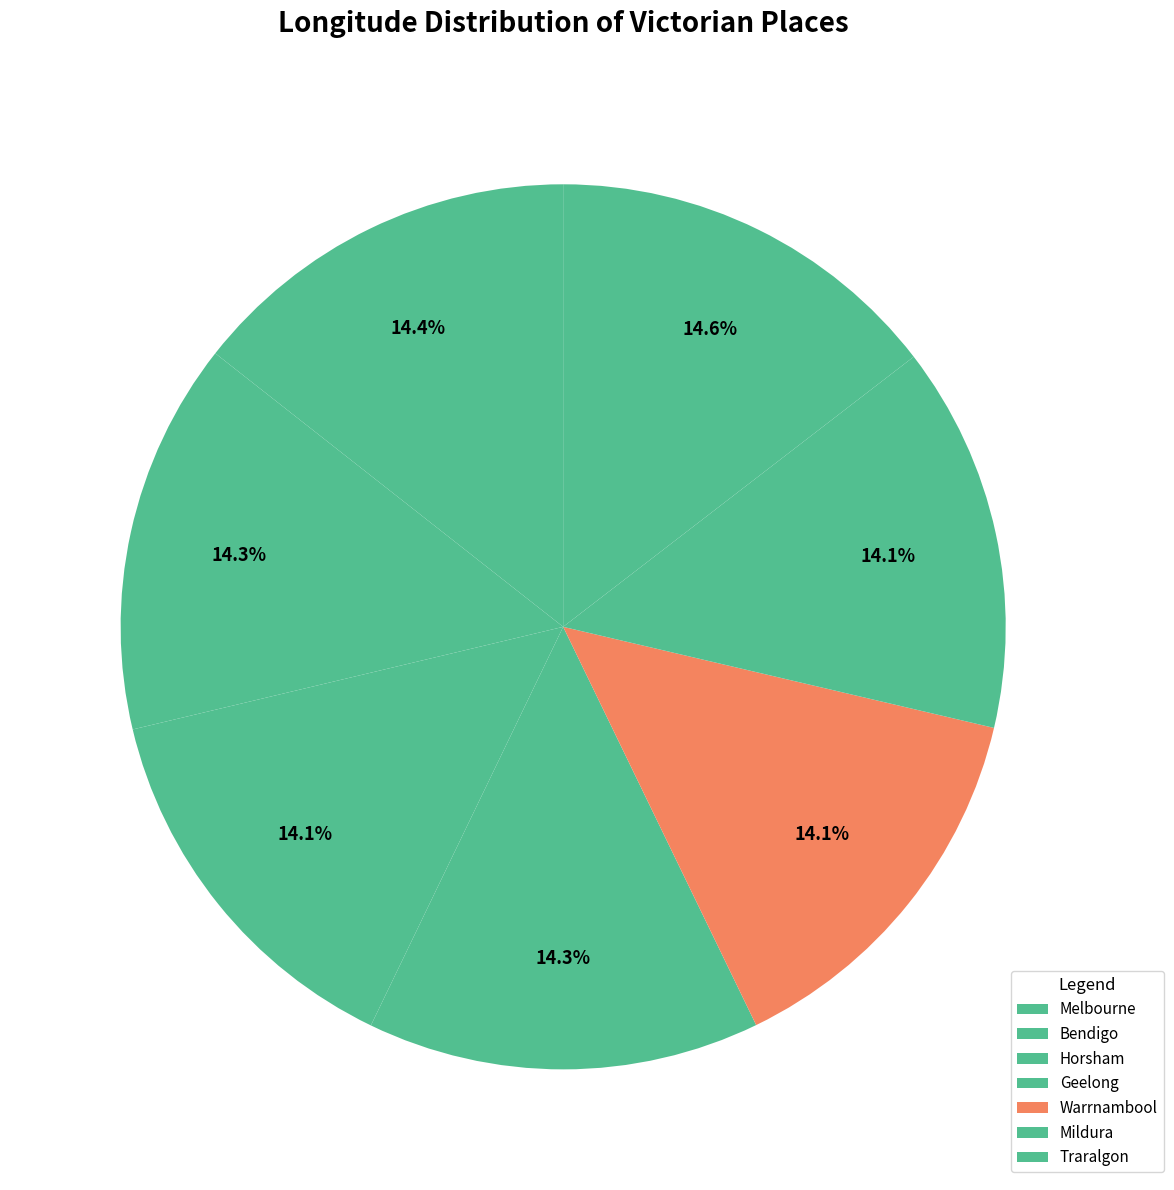

How many slices are in this pie chart?

7